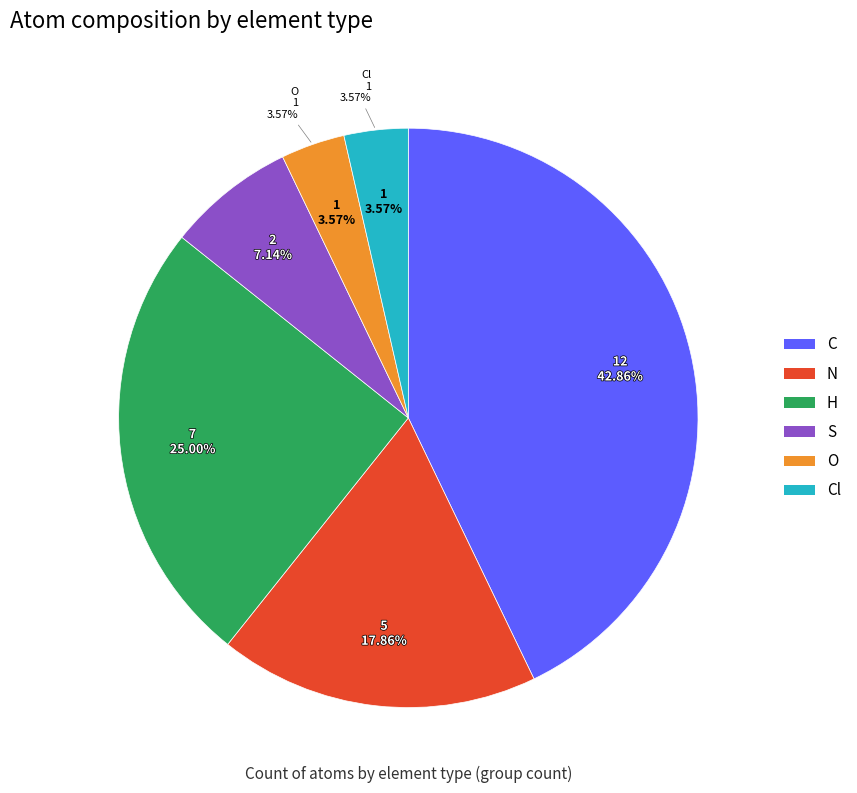

Is there a majority slice in this chart?

No